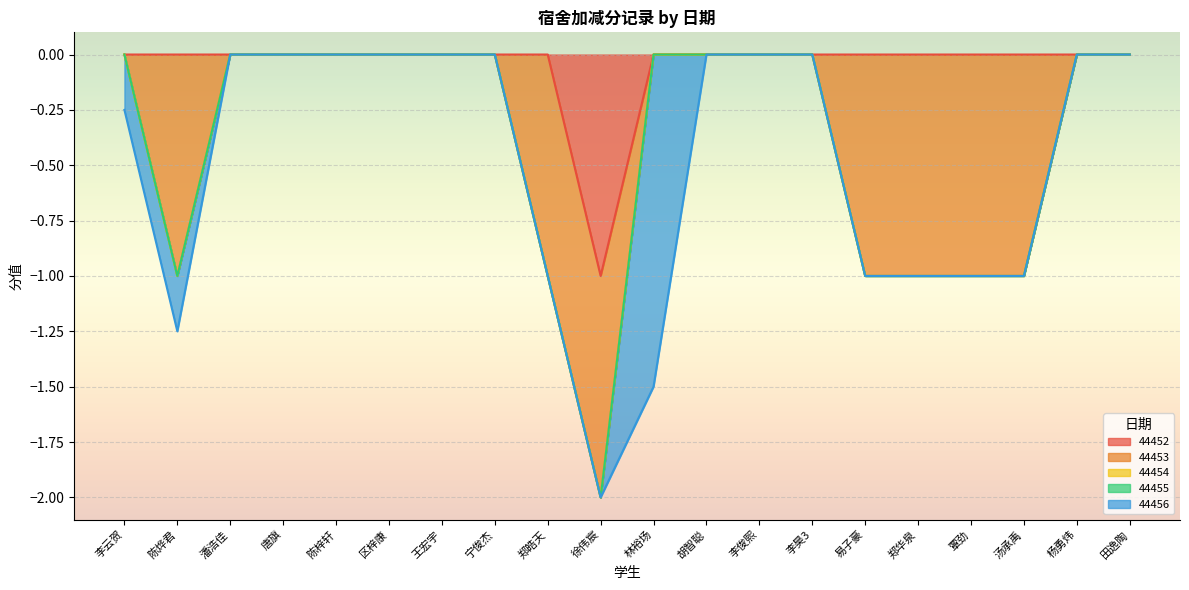

The 44452 series shows 0 at 李昊3. True or false?

True